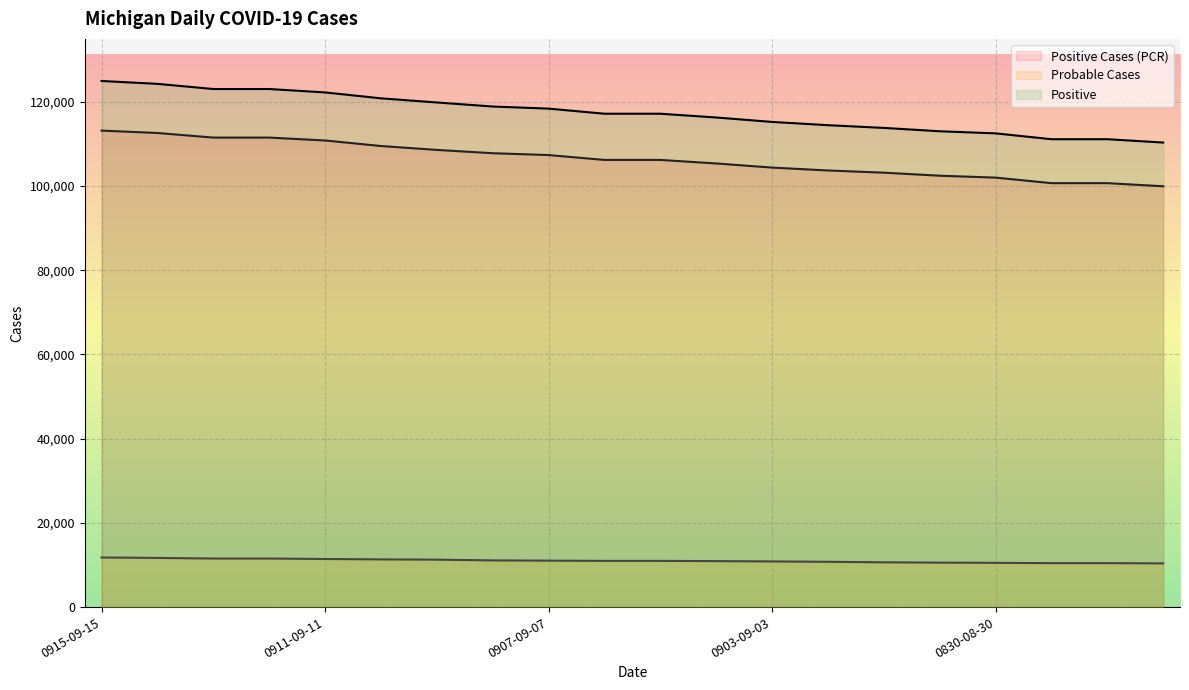

What is the total value across all series at 0903-09-03?

230484